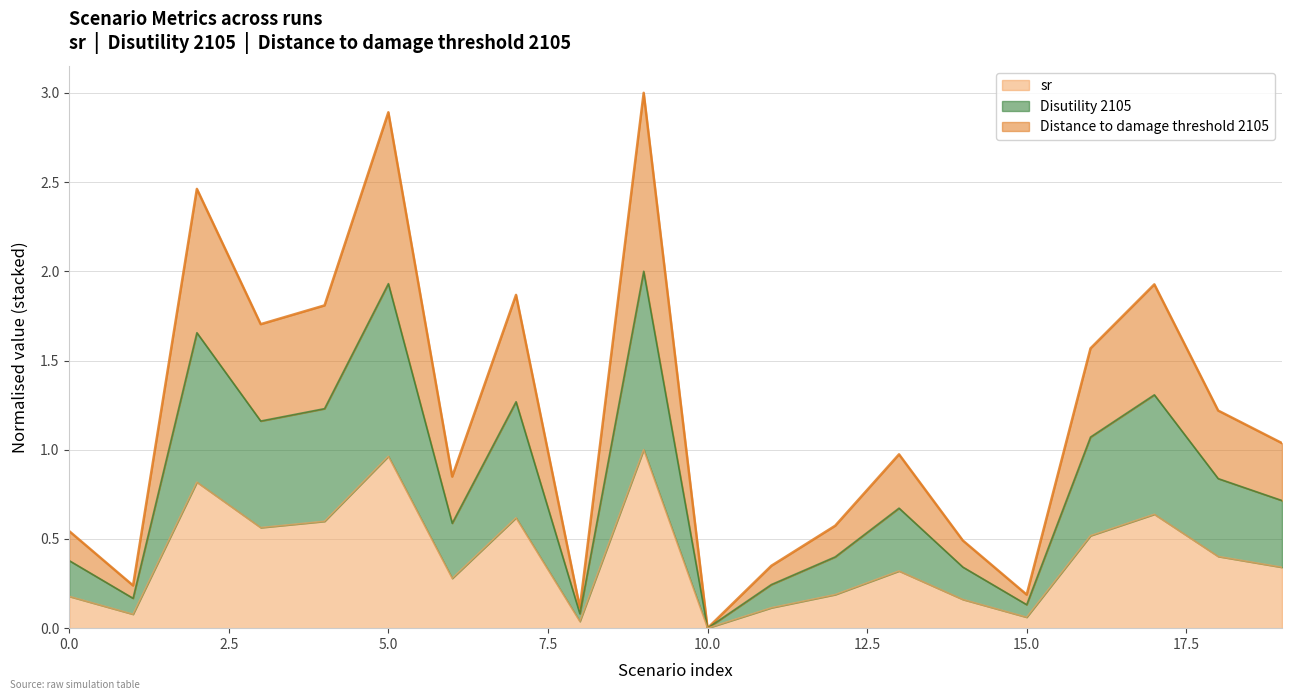

True or false: Distance to damage threshold 2105 and Disutility 2105 intersect in this chart.

False